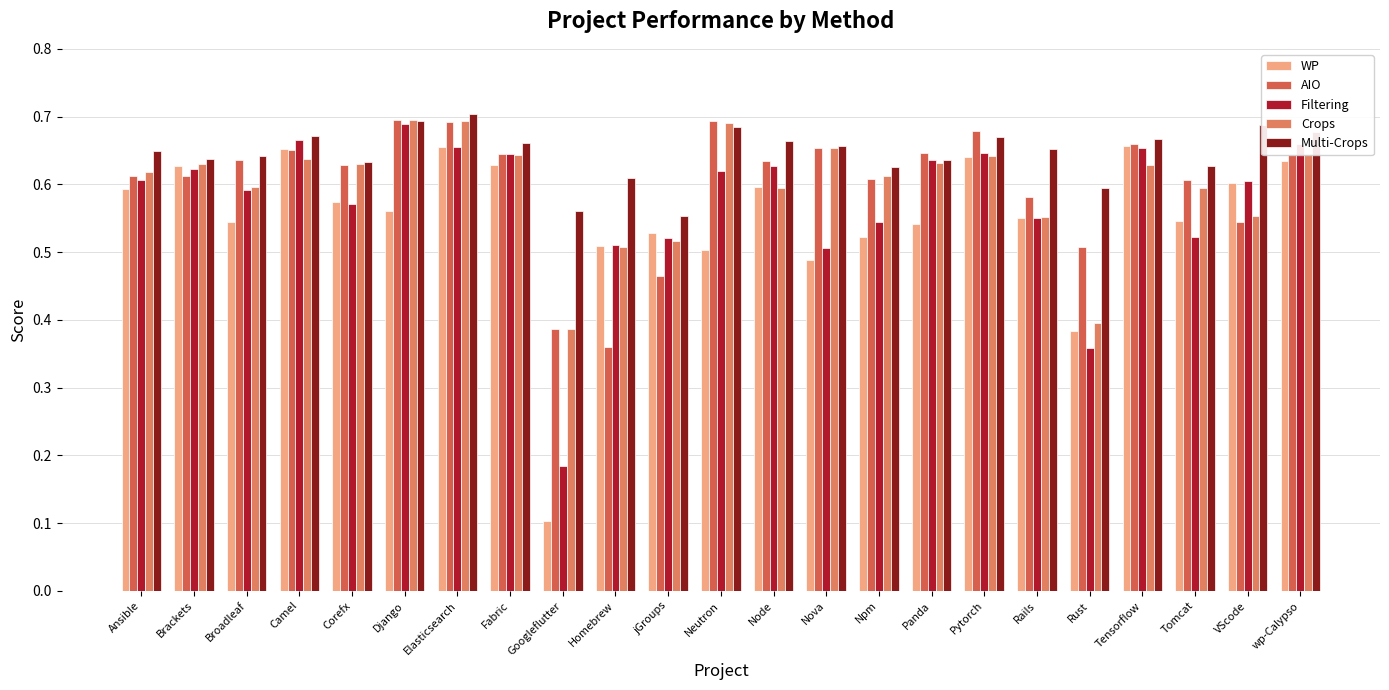

Where is Filtering nearest to the value 0?

Googleflutter